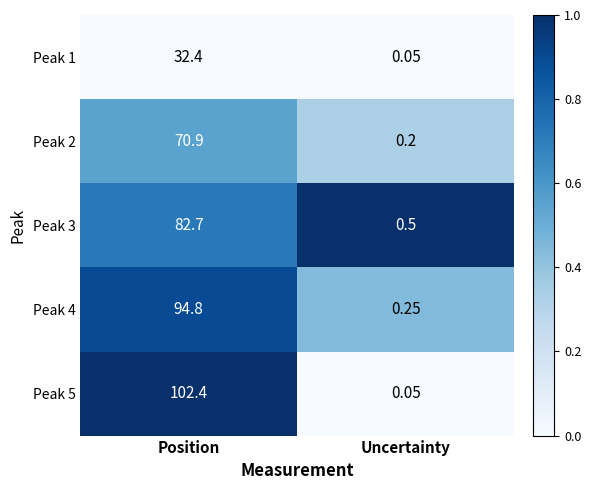

Which category has the highest value in the Peak 1 series?

Position